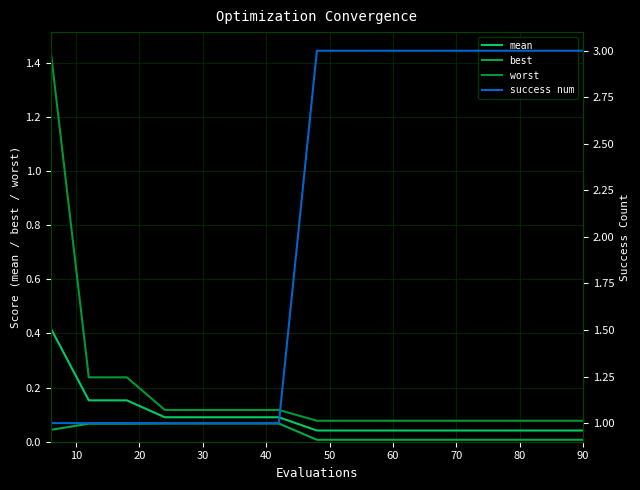

True or false: worst and mean intersect in this chart.

False